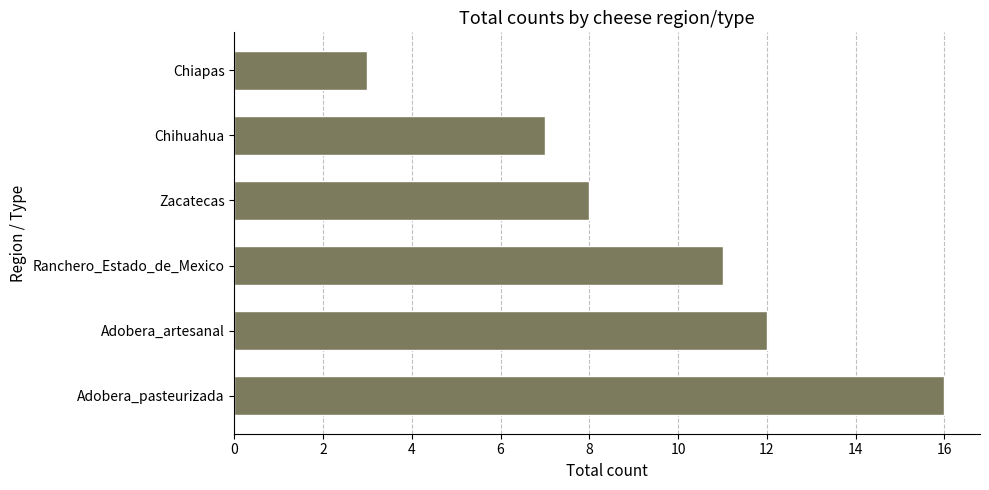

Where is the data nearest to the value 9?

Zacatecas